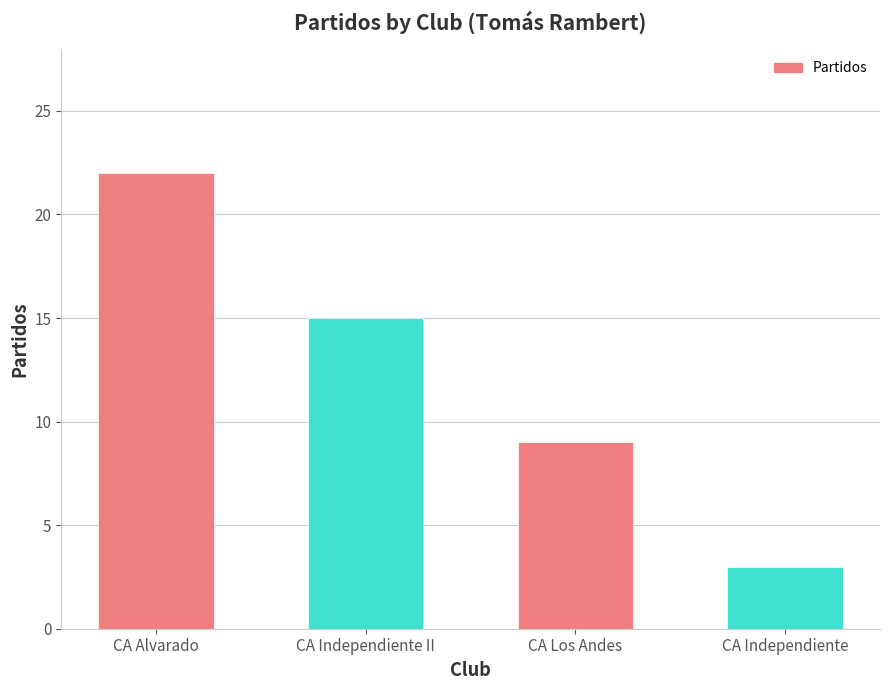

What is the minimum value shown in the chart?

3